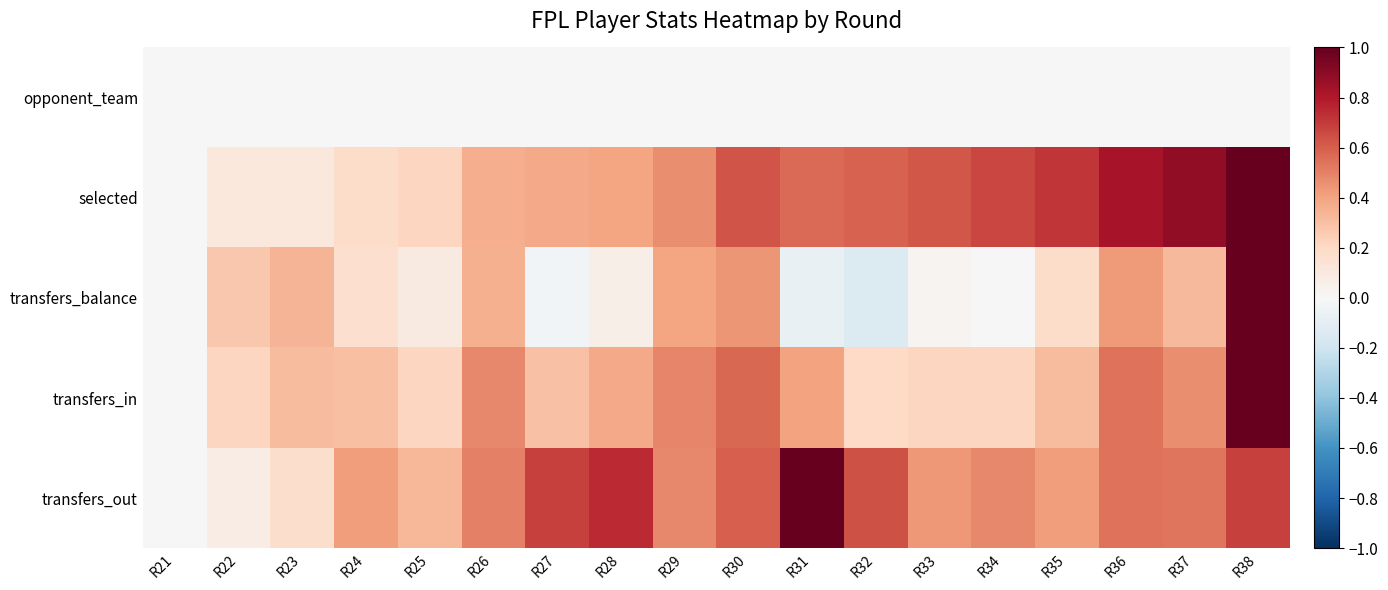

Which series has the widest spread of values?

transfers_balance